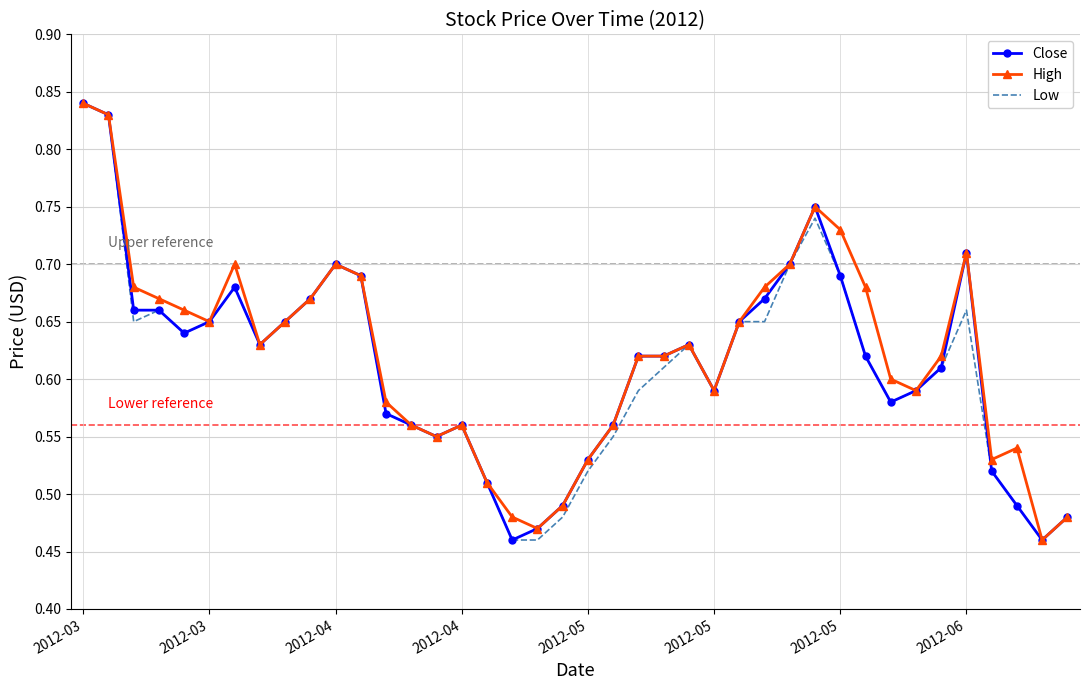

Count the Low values in the range 0 to 1.

40